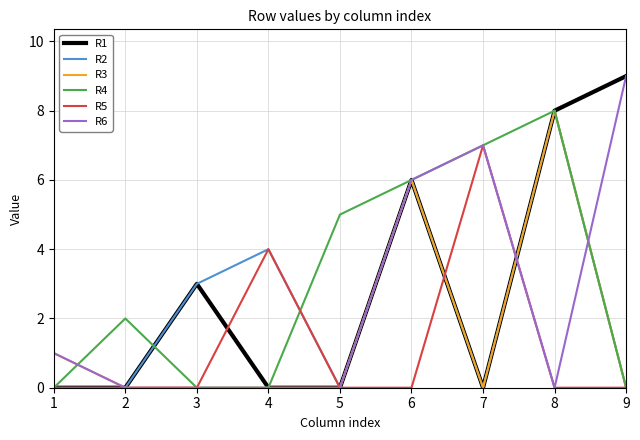

Which series has the largest total across all categories?

R4